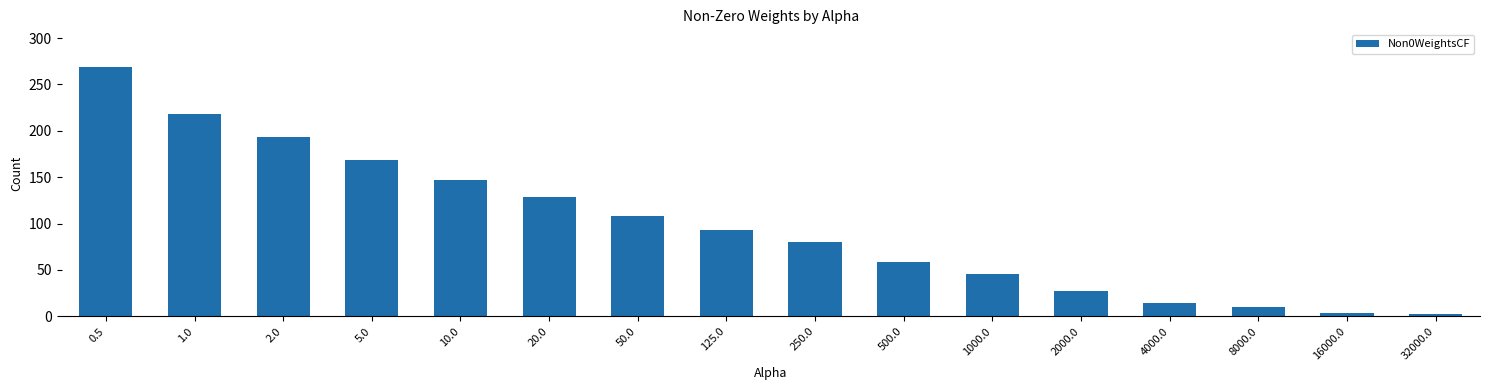

What is the sum of all values?

1568